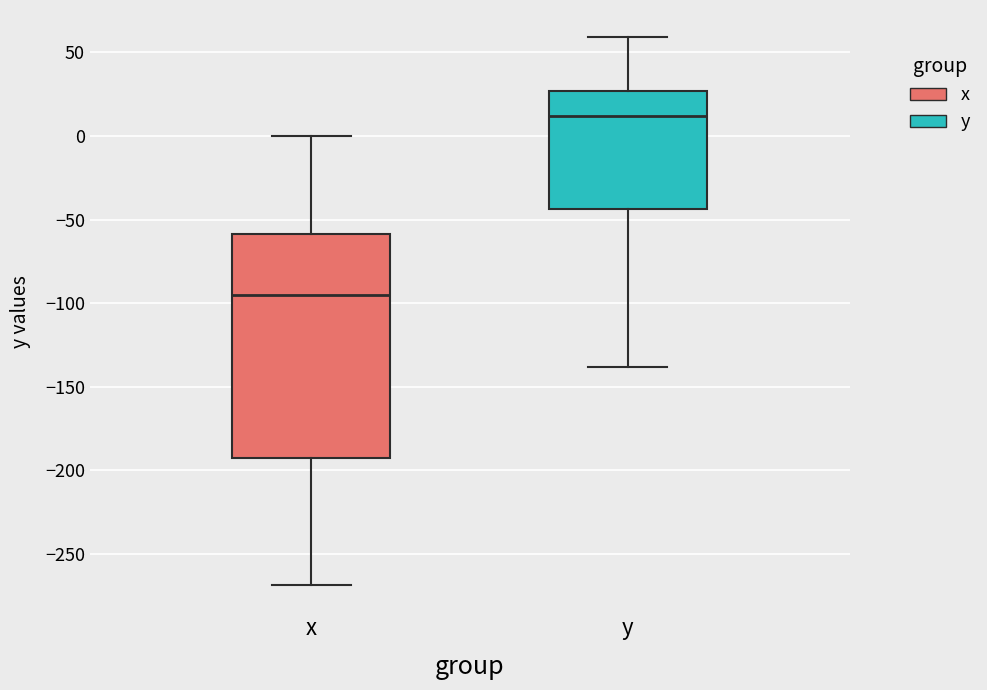

Reading left to right, read every box against the y-axis: the position of its median line, the range the box covers, and the ends of its whiskers. The values are not printed on the chart, so give them approximately, as read against the axis.

x: median -95, box -190 to -60, whiskers -270 to 0
y: median 10, box -45 to 25, whiskers -140 to 60